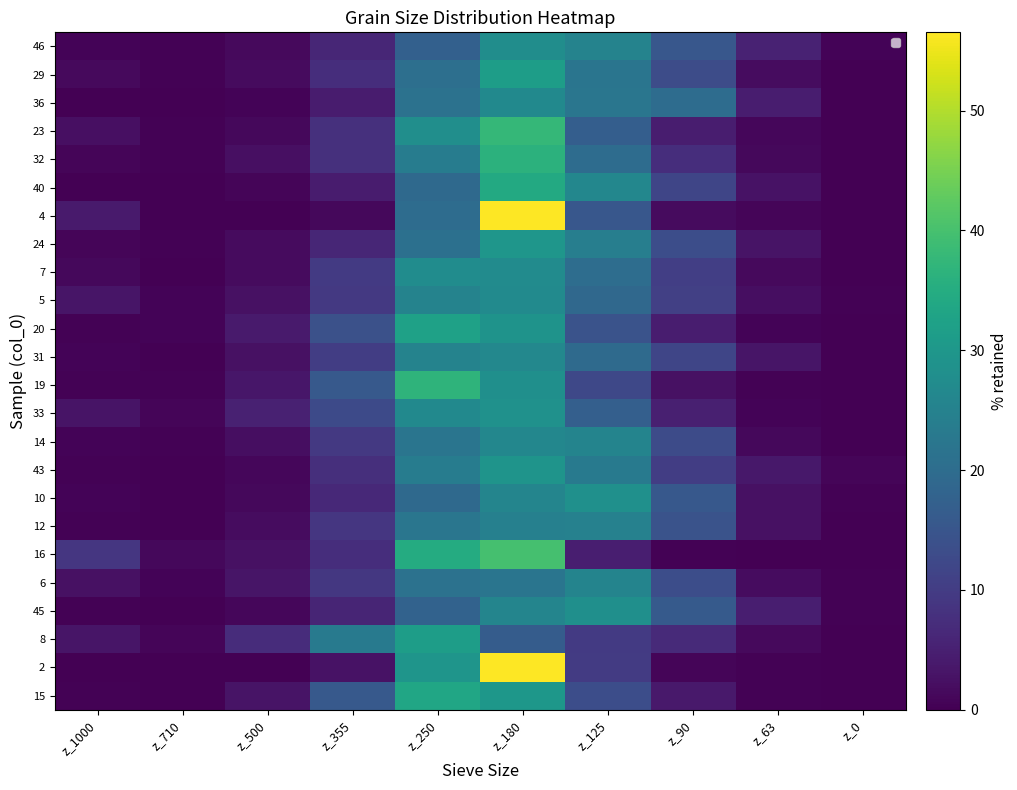

What is the approximate value of 10 at z_63?

2.6